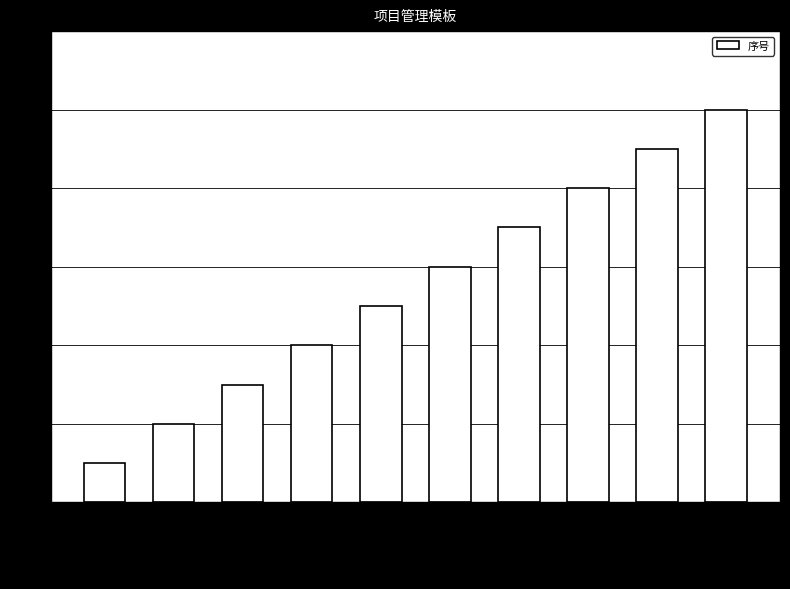

Reading left to right, what are all the values shown in this chart?

1	2	3	4	5	6	7	8	9	10